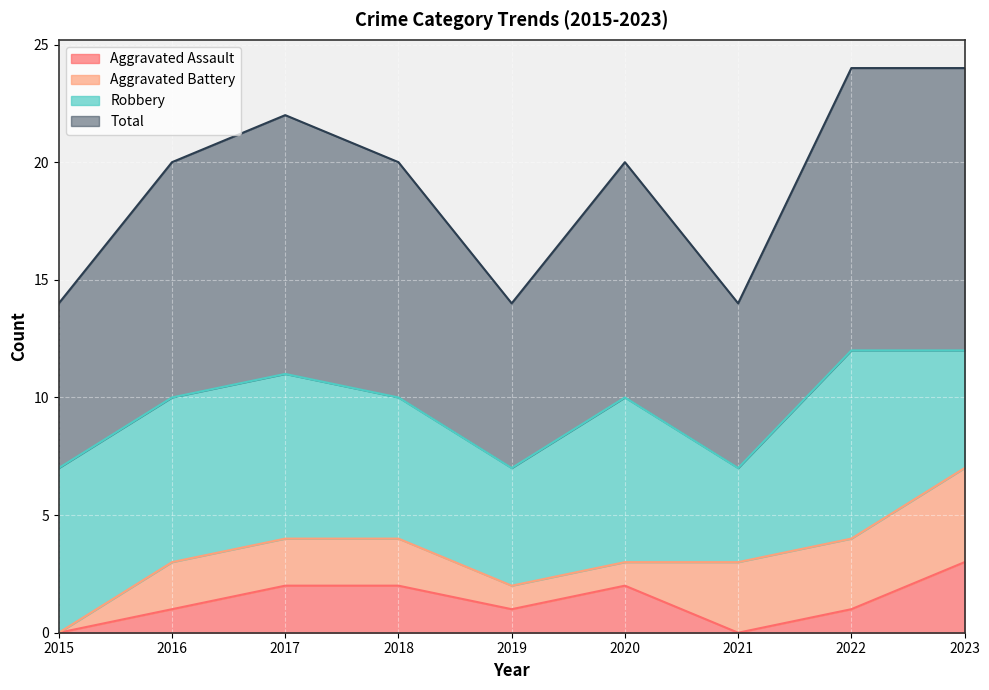

What is the sum of all Total values?

86